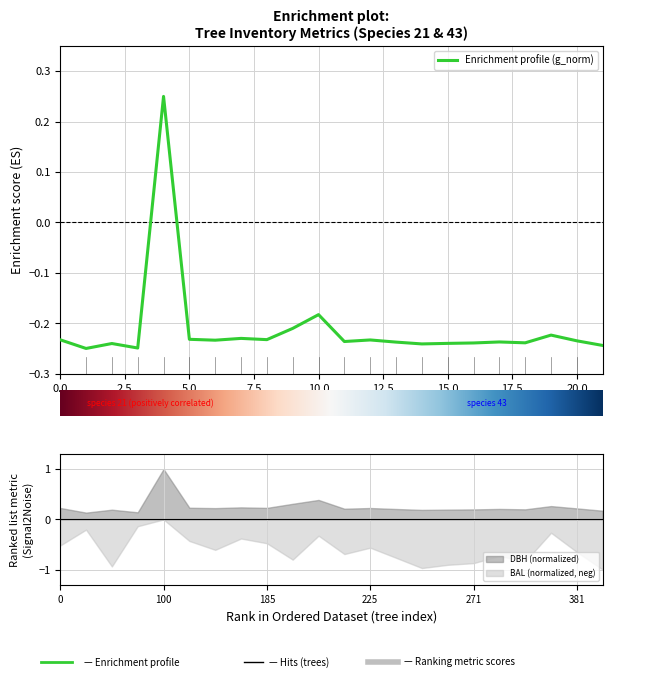

The value at 18 is -0.2. True or false?

True